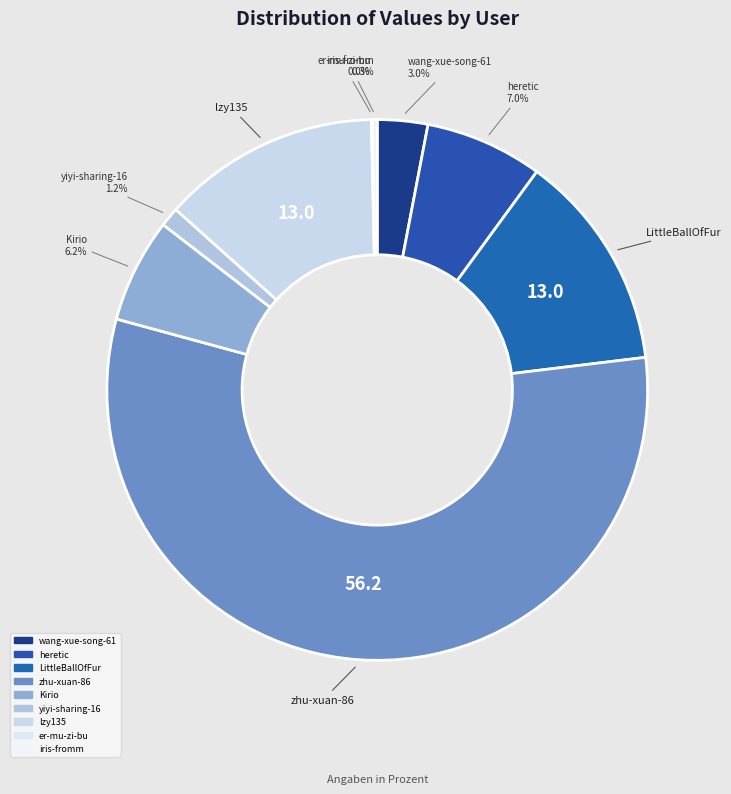

Approximately how many times larger is the value at Kirio compared to wang-xue-song-61?

2.1